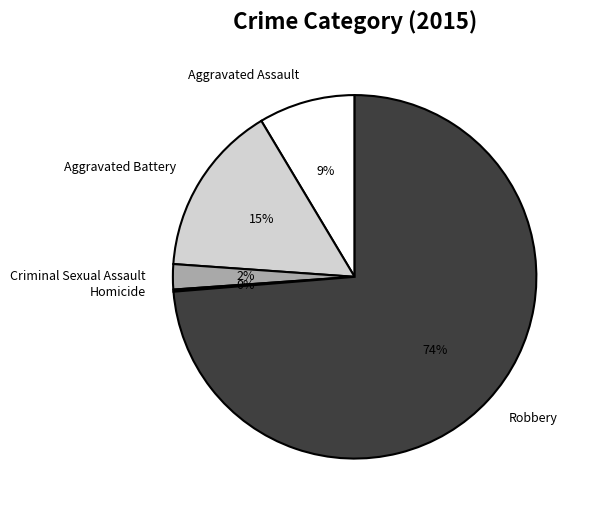

Which slice is the largest?

Robbery